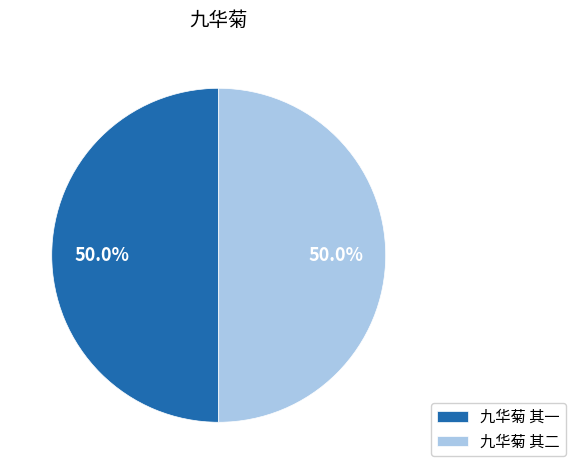

How much of the chart is everything except 九华菊 其二?

50.0%